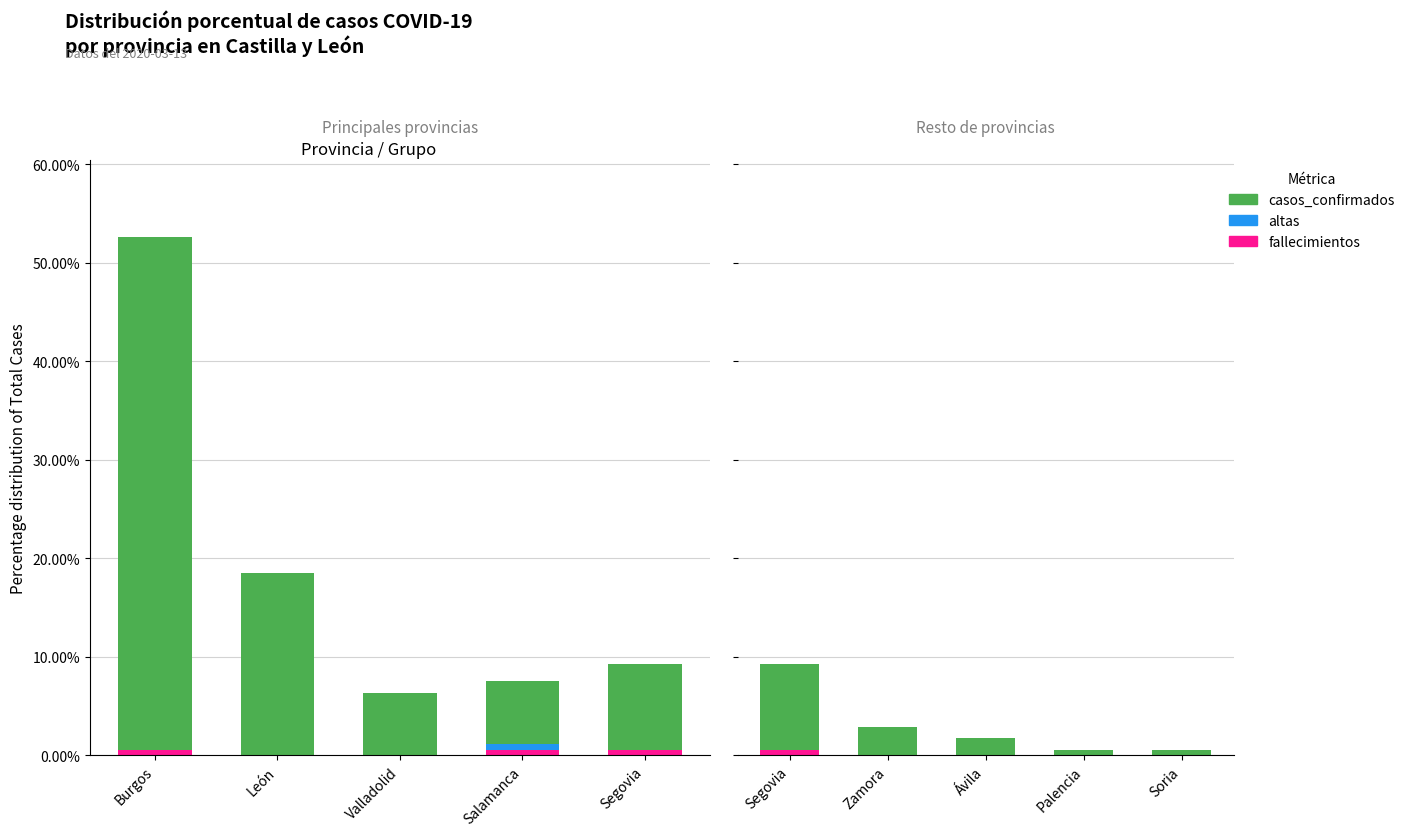

Which series has the largest total across all categories?

casos_confirmados